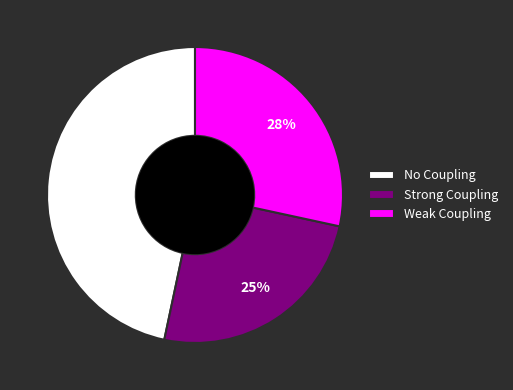

To the nearest percent, what is the combined percentage of Weak Coupling and No Coupling?

75%